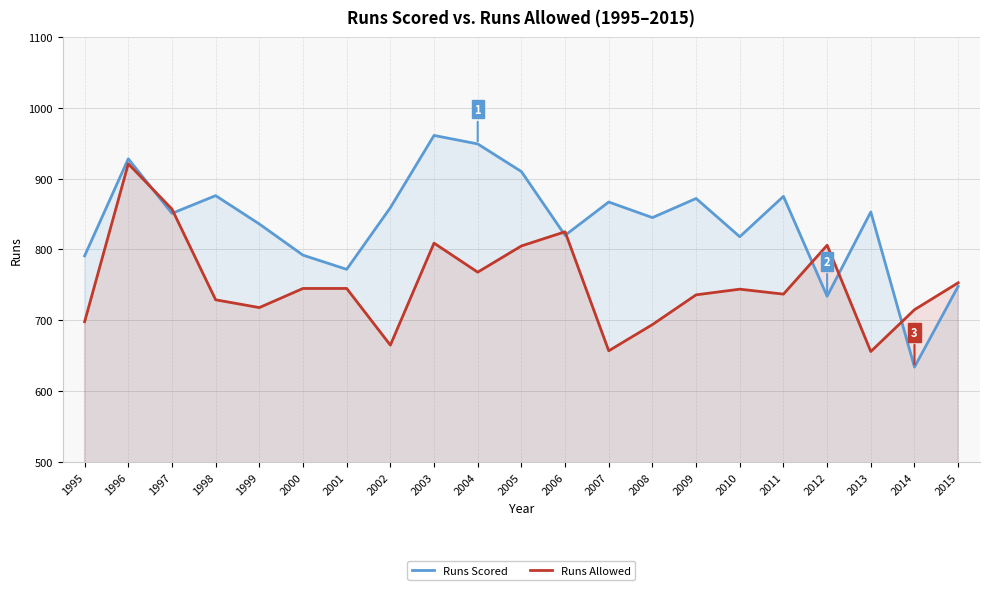

Which category has the highest value across all series?

2003